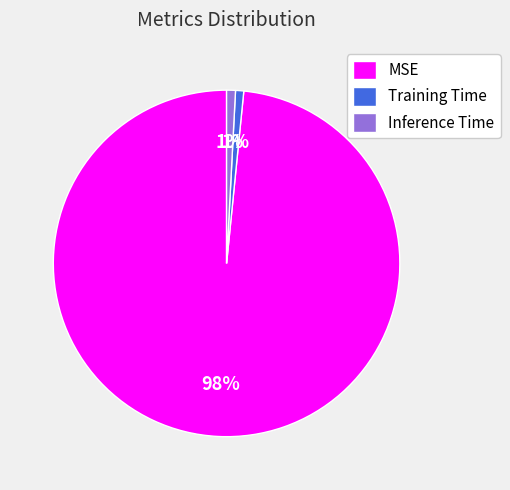

Which slice represents more than half of the pie?

MSE